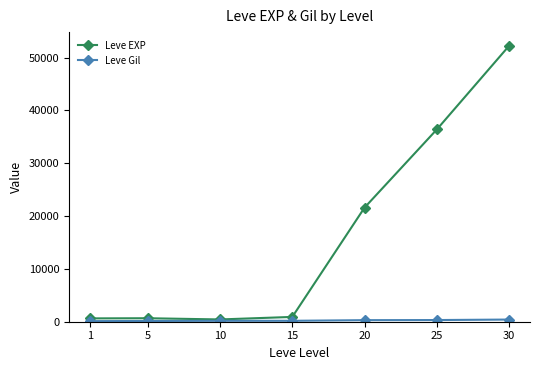

What is the maximum value for Leve EXP?

52220